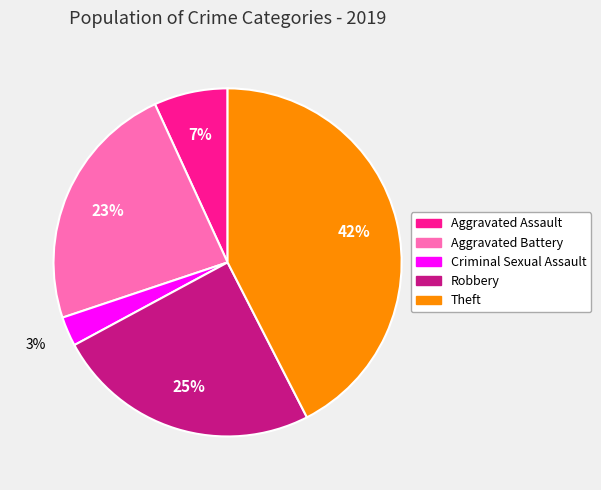

Between Criminal Sexual Assault and Robbery, which is larger?

Robbery